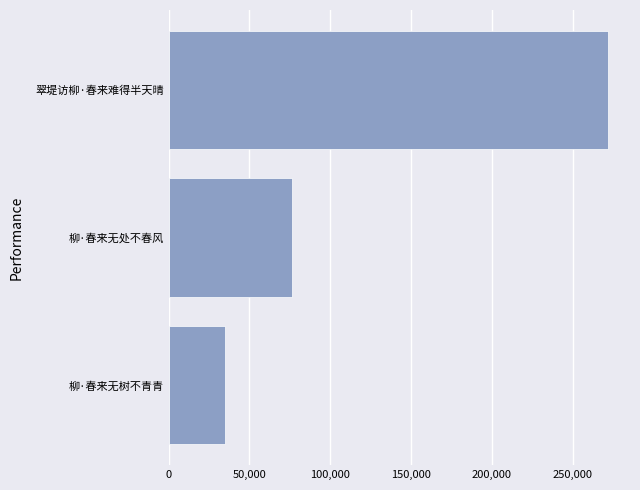

How many series are shown in this chart?

1